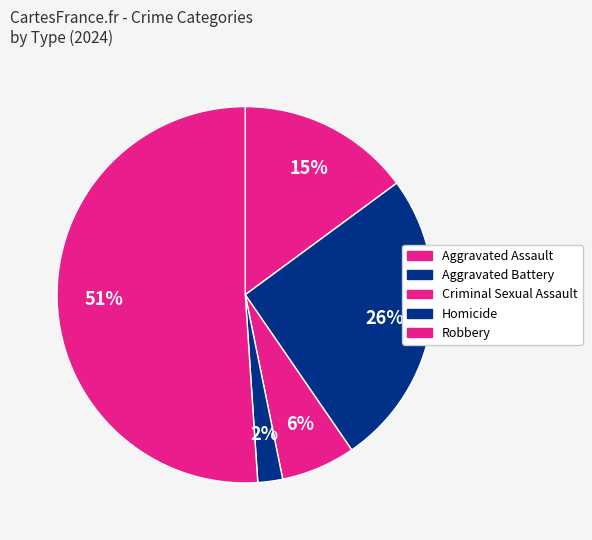

Count the number of slices in the pie.

5